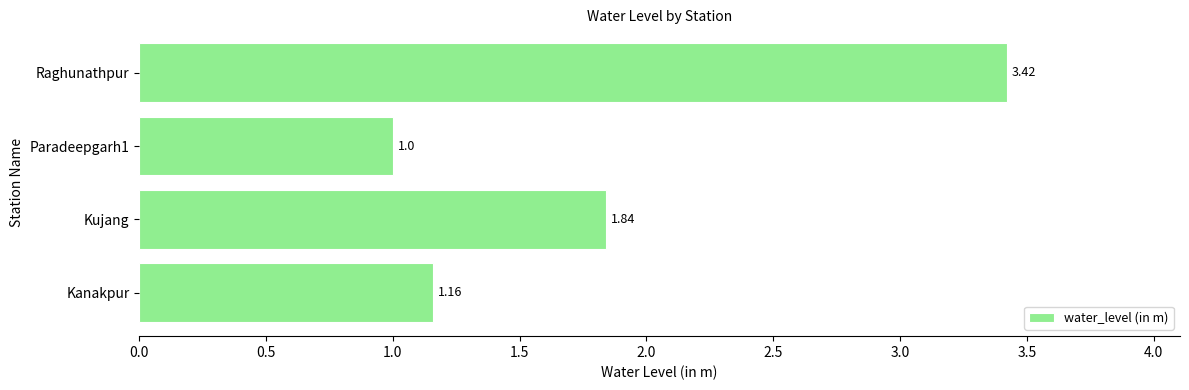

At which category does the chart reach its peak across all series?

Raghunathpur